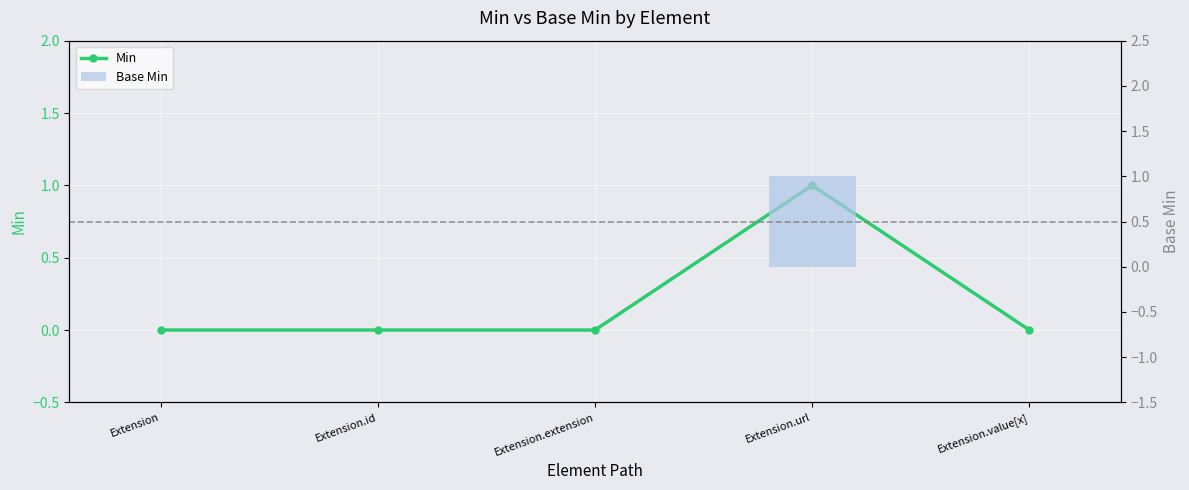

What are all the series names shown in the legend?

Min, Base Min